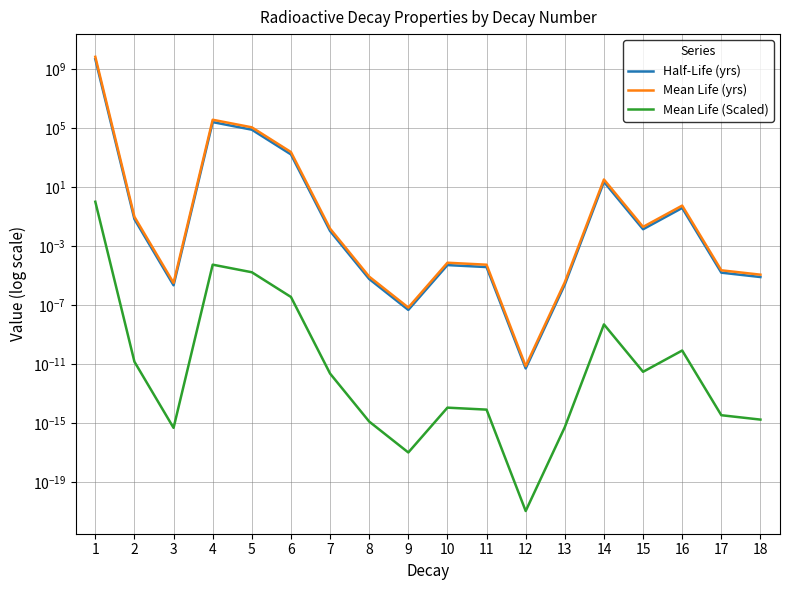

Rank the series by their average value, from lowest to highest.

Mean Life (Scaled), Half-Life (yrs), Mean Life (yrs)